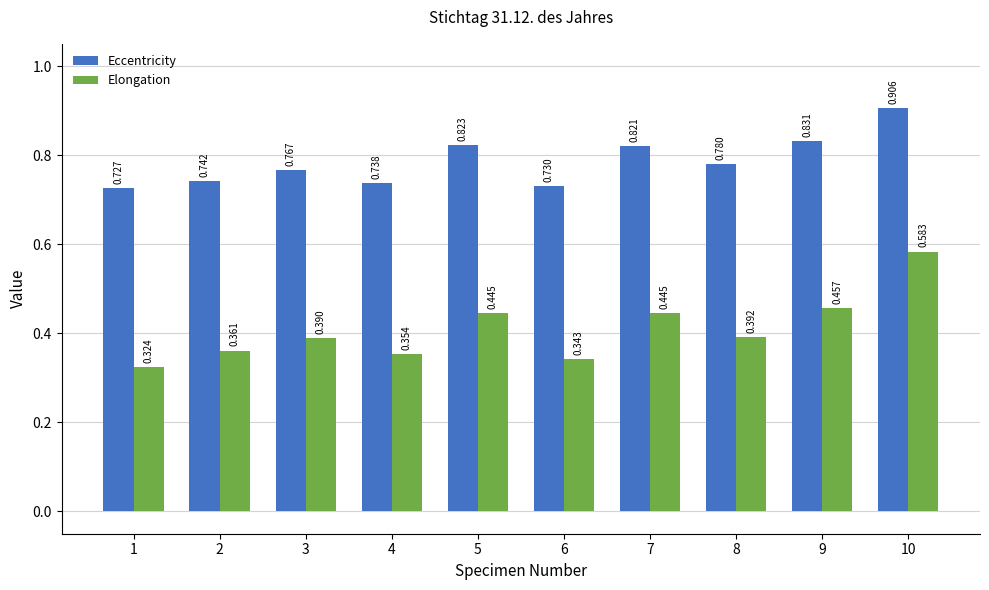

List the series in order of their overall mean, lowest first.

Elongation, Eccentricity